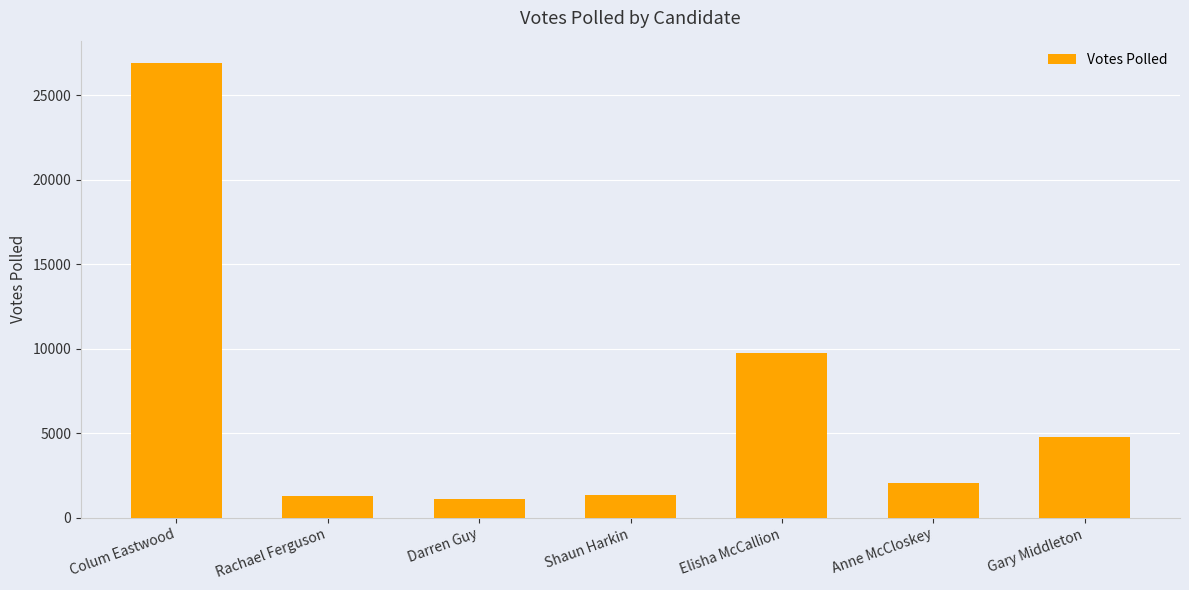

How many series are shown in this chart?

1